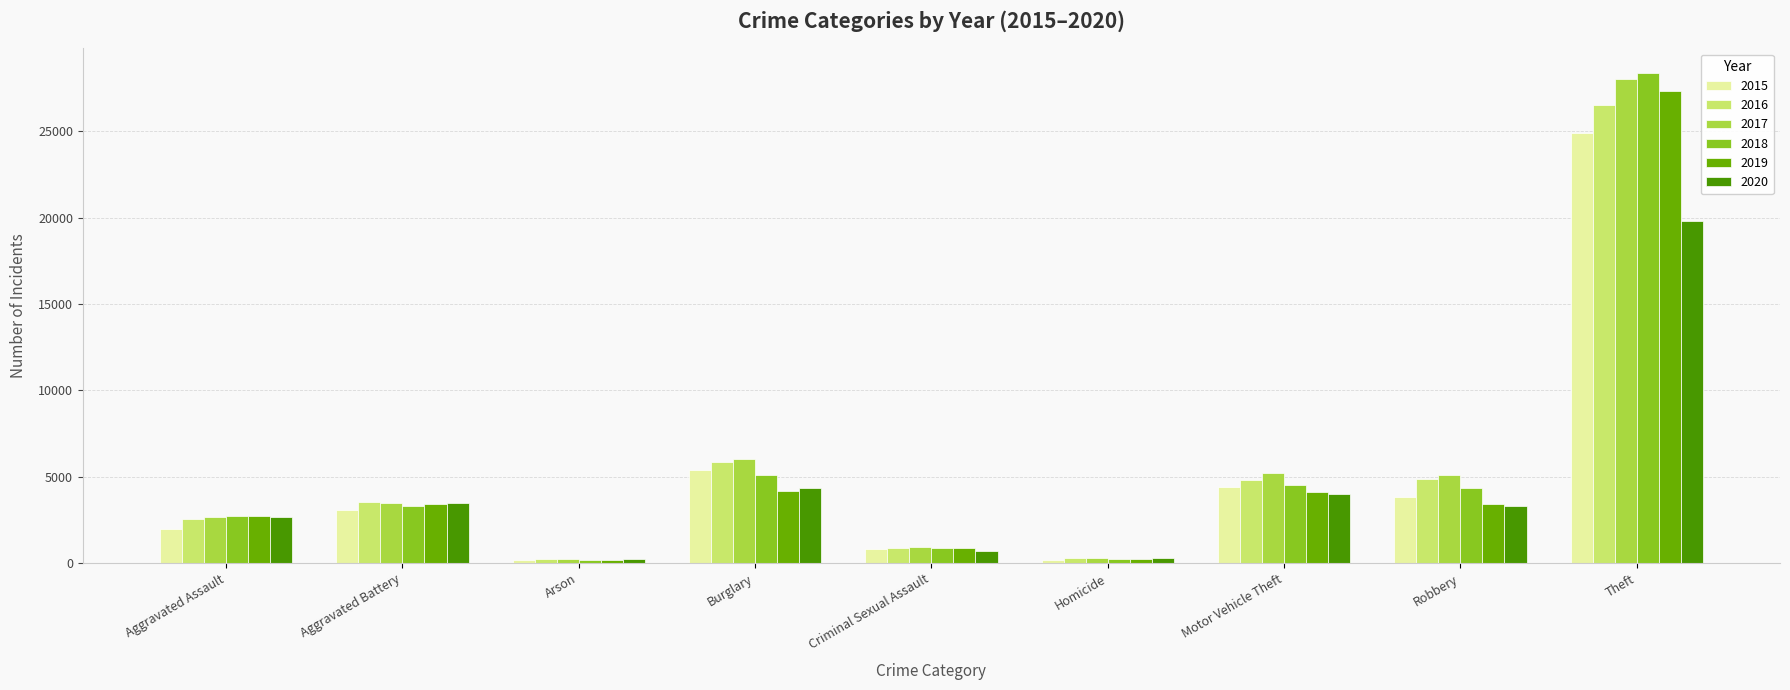

What is the value of the 2020 bar at the 6th from the left?

308